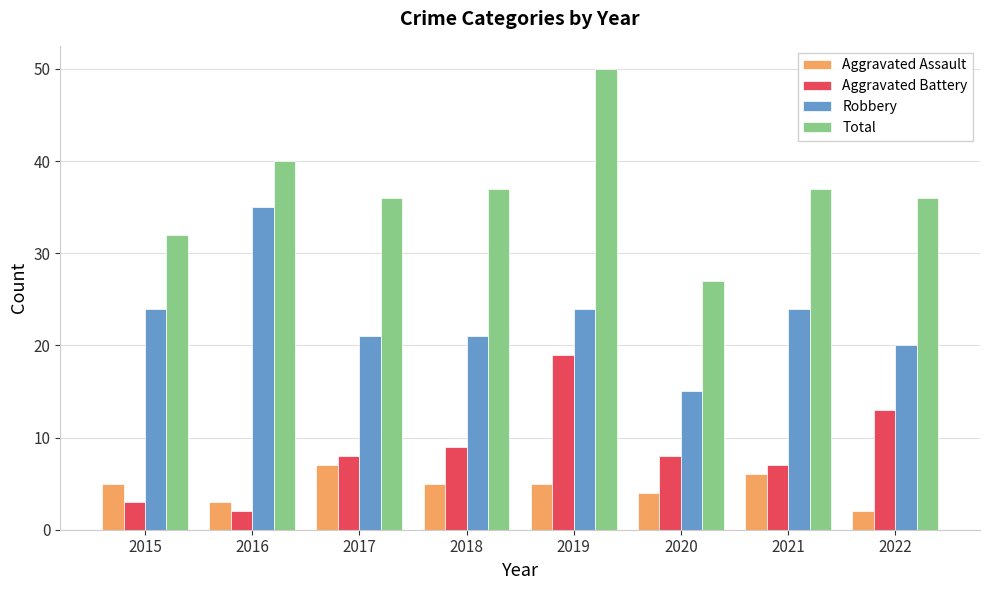

How many bars are there in each group?

4